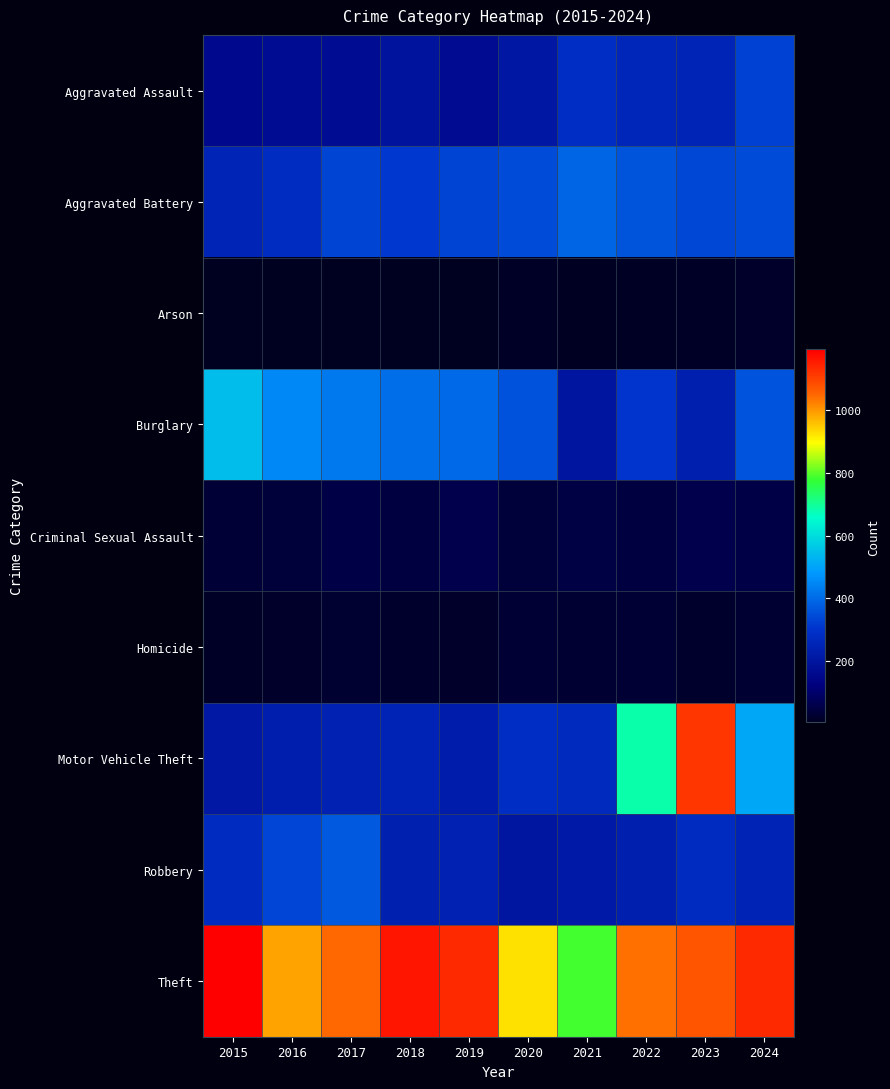

Which has a higher value, 2020 or 2021?

2021